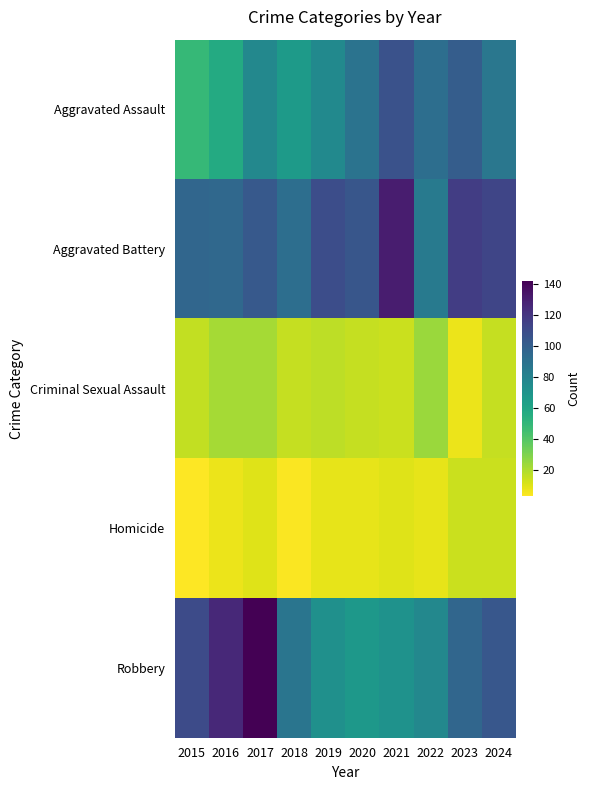

Which has a higher value, 2022 or 2015?

2022